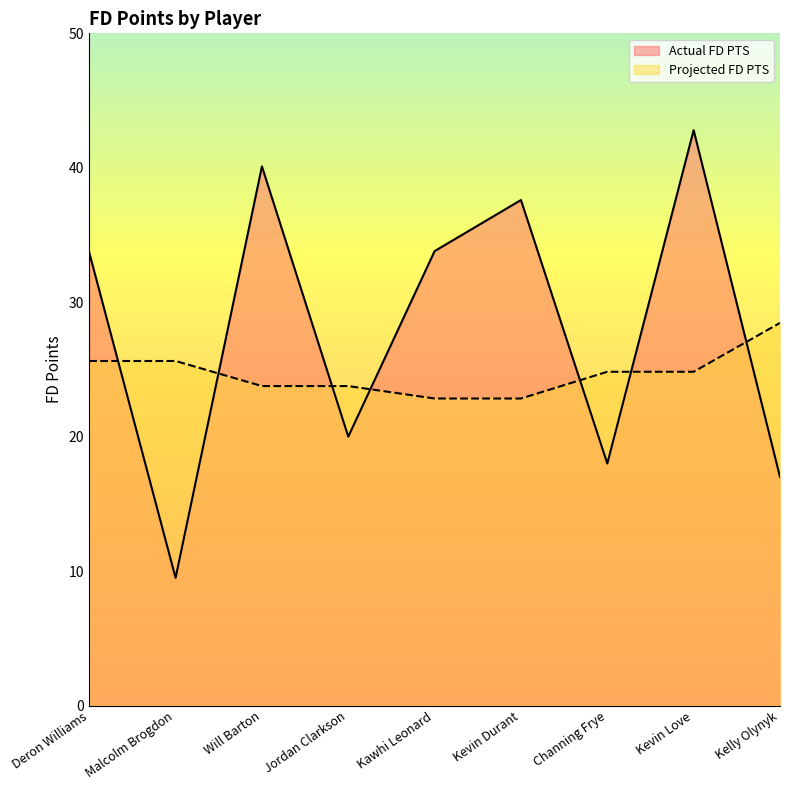

Reading left to right, what are all the values shown in this chart?

Actual FD PTS: Deron Williams=33.7	Malcolm Brogdon=9.5	Will Barton=40.1	Jordan Clarkson=20.0	Kawhi Leonard=33.8	Kevin Durant=37.6	Channing Frye=18.0	Kevin Love=42.8	Kelly Olynyk=17.0
Projected FD PTS: Deron Williams=25.6	Malcolm Brogdon=25.6	Will Barton=23.8	Jordan Clarkson=23.8	Kawhi Leonard=22.8	Kevin Durant=22.8	Channing Frye=24.8	Kevin Love=24.8	Kelly Olynyk=28.5